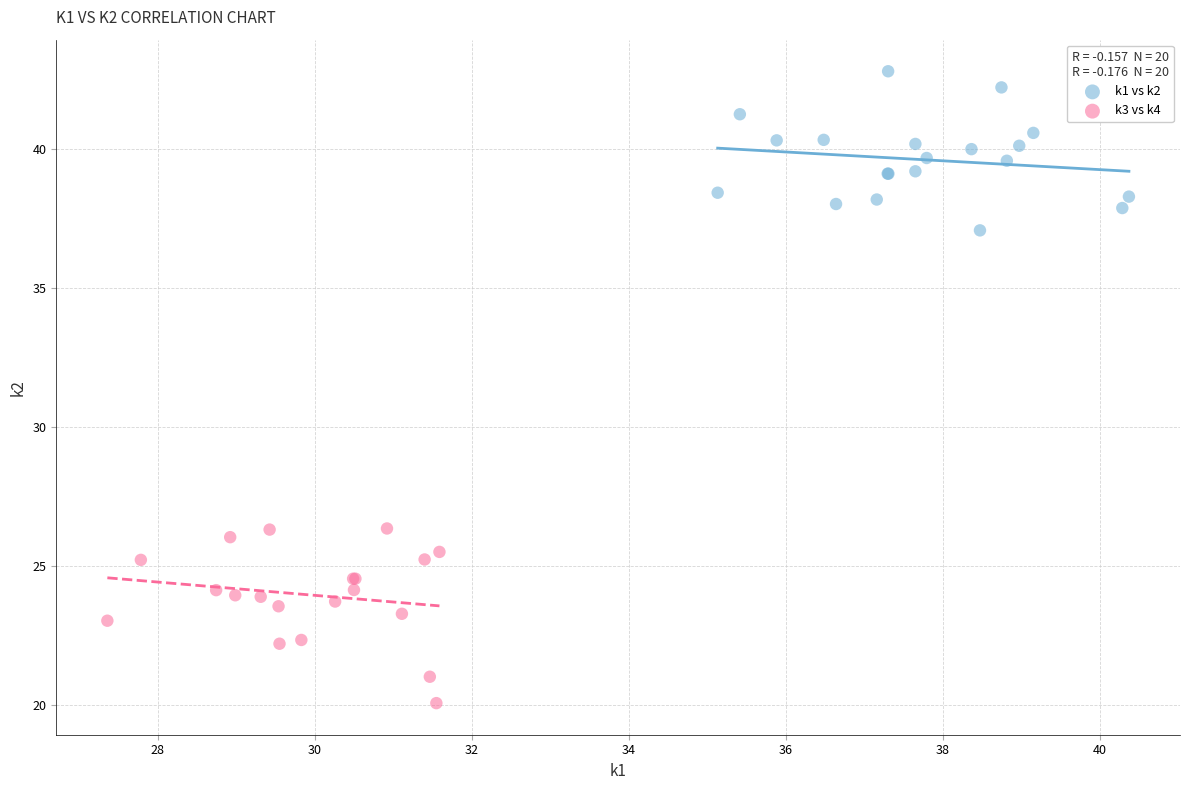

Which series contains the highest Y value?

k1 vs k2